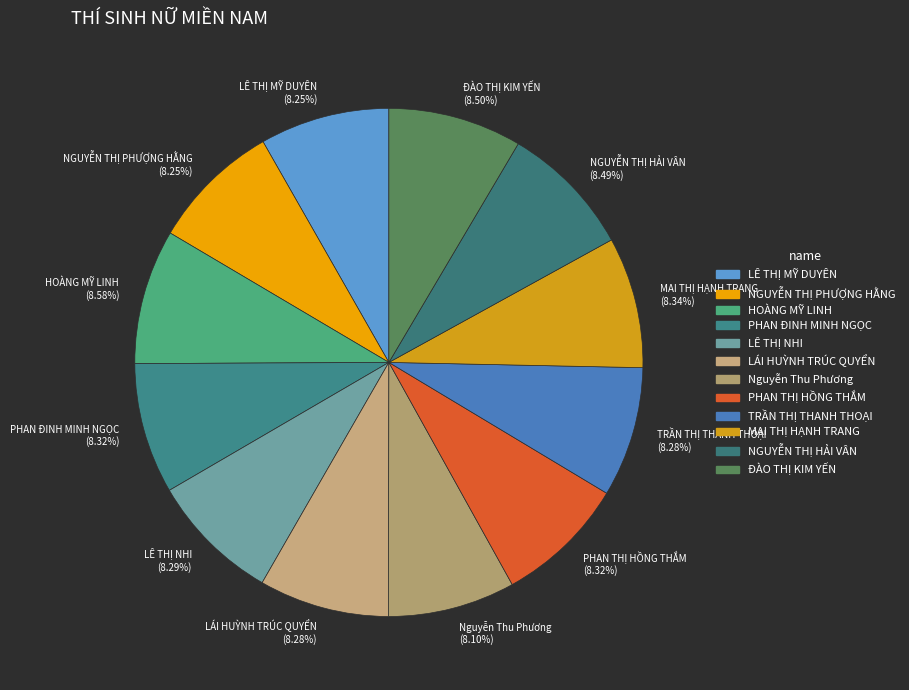

Does any single category account for the majority?

No